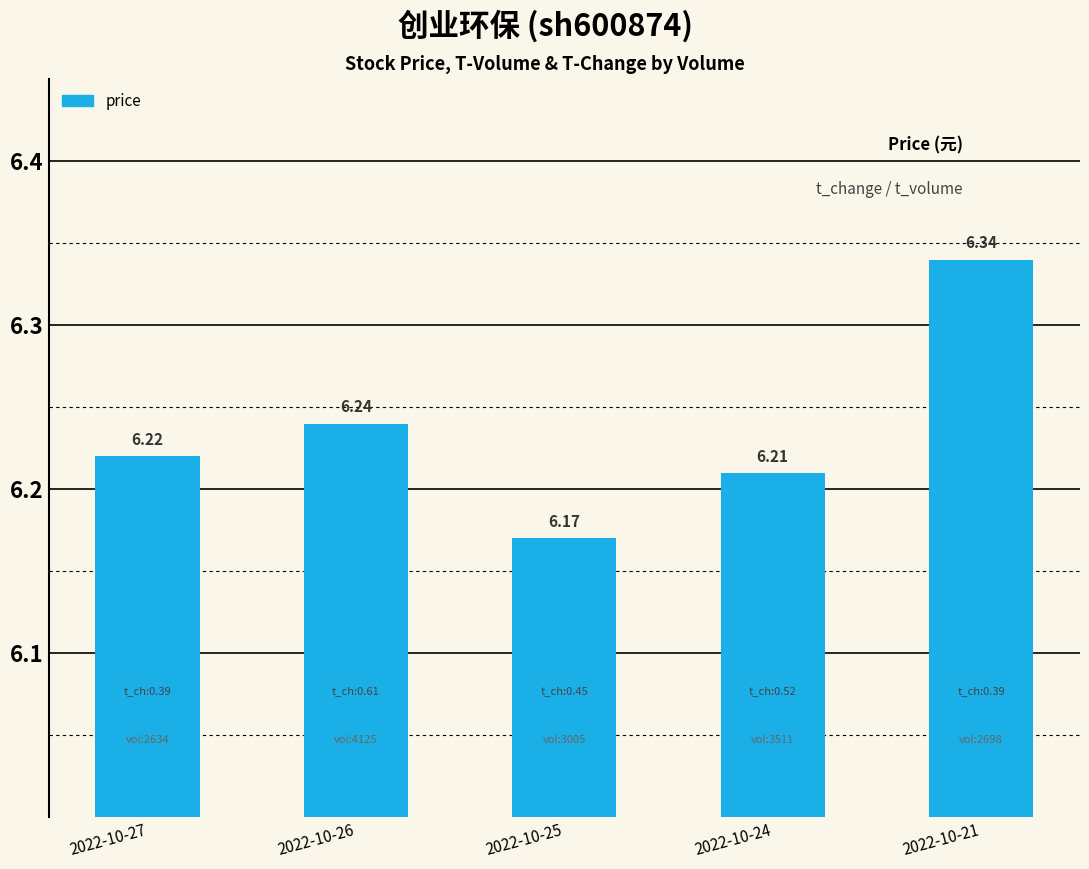

Approximately how many times larger is the value at 2022-10-25 compared to 2022-10-24?

1.0